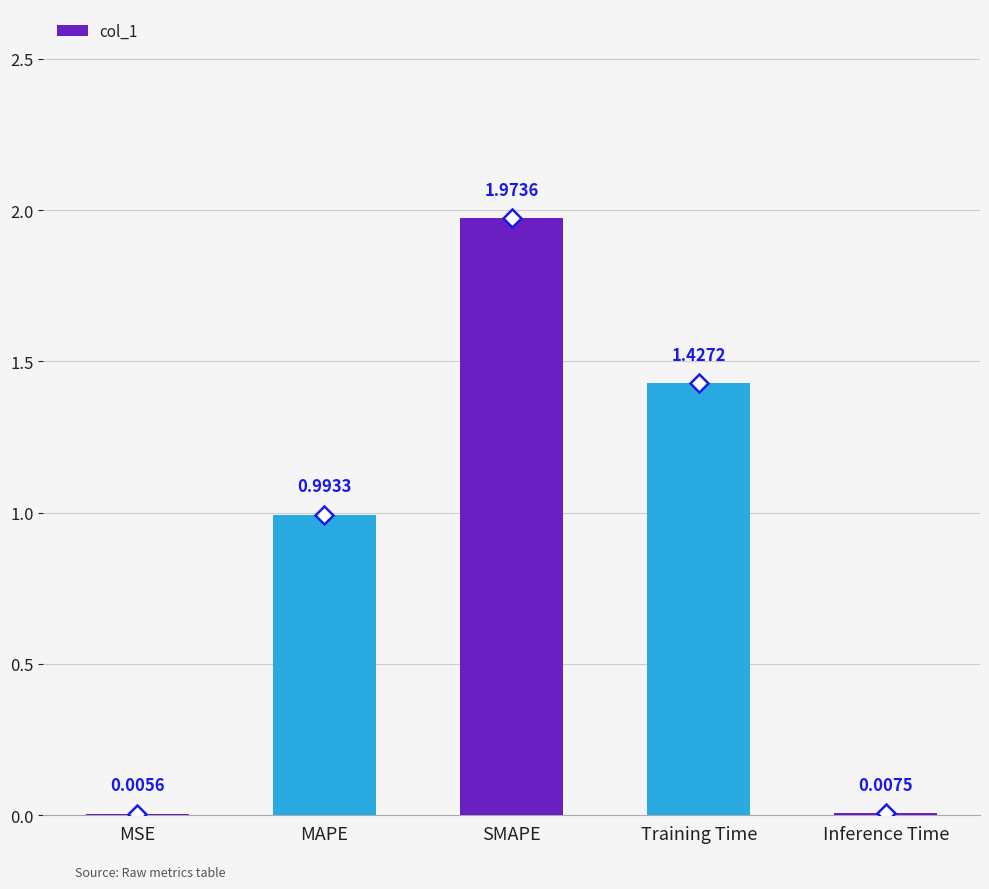

Are the bars horizontal?

No